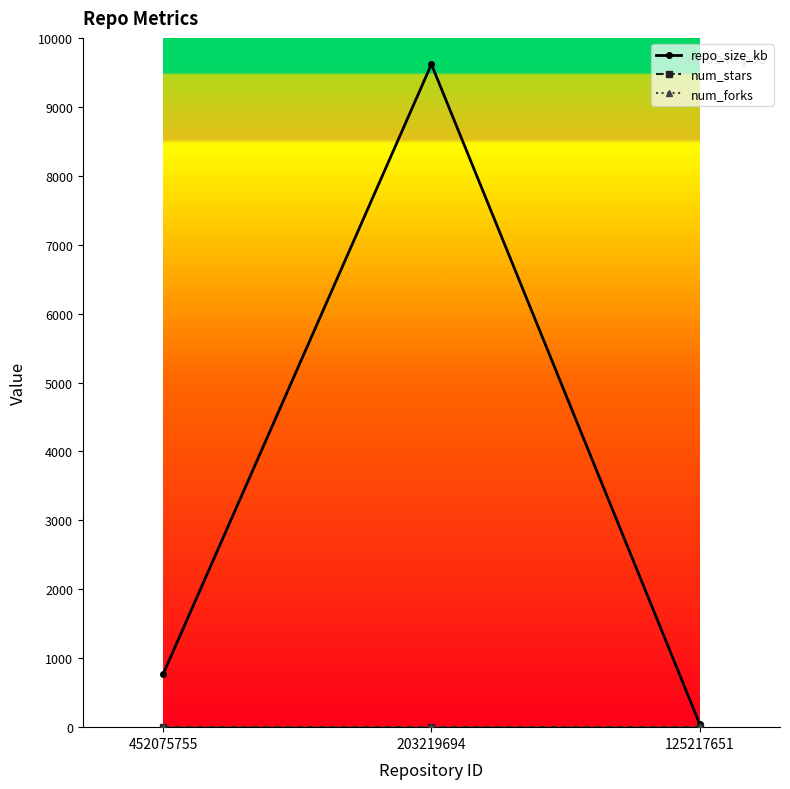

Is it true that num_forks equals 1 at 125217651?

True